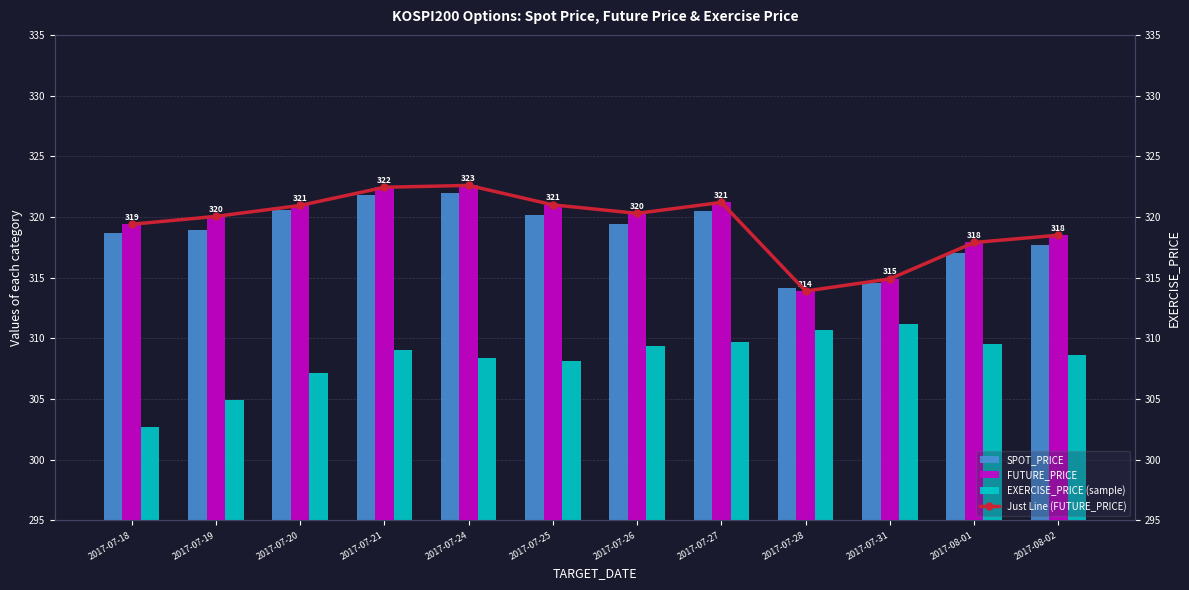

At how many categories does at least one series exceed 313?

12